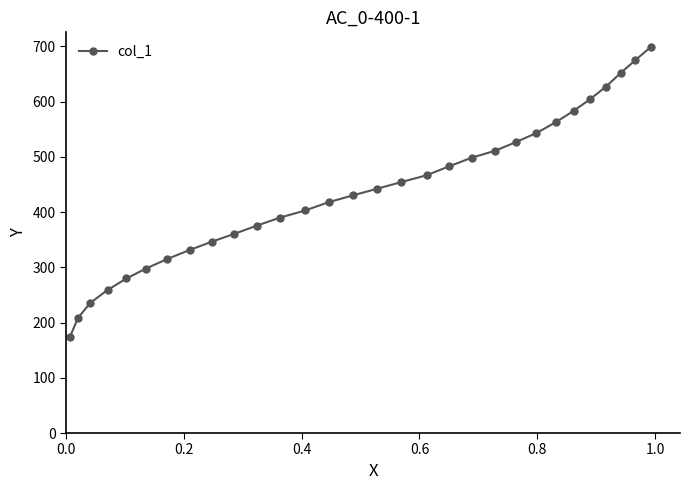

Reading right to left, list all the values displayed in this chart.

699.0	674.6	651.7	626.7	603.8	583.1	562.3	543.0	526.6	510.8	498.6	482.9	466.5	454.3	442.1	430.0	417.8	402.8	389.9	375.6	360.6	346.3	331.2	314.8	297.6	279.7	259.0	235.4	208.2	173.8